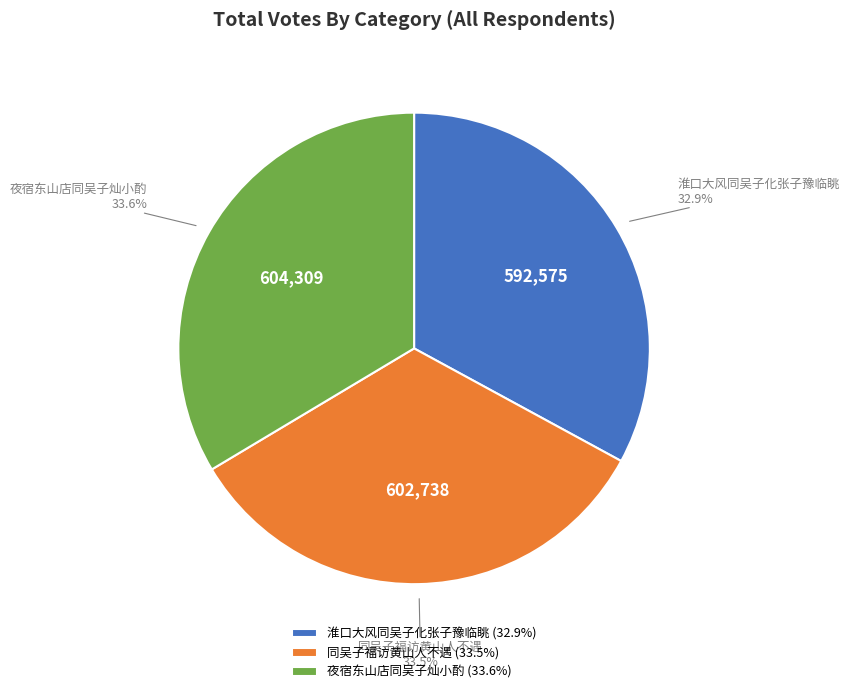

Which slice is the smallest?

淮口大风同吴子化张子豫临眺